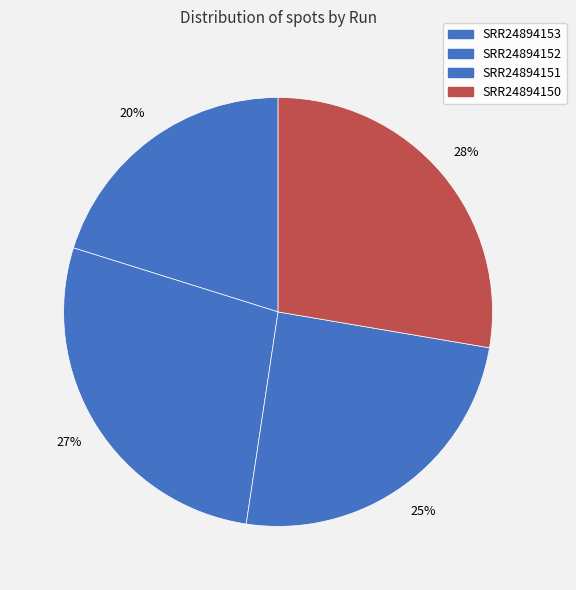

What is the ratio of the value at SRR24894151 to the value at SRR24894152?

0.9